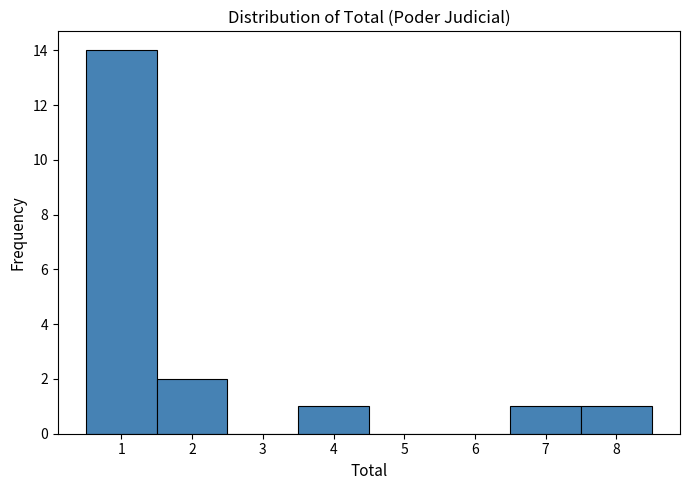

Reading left to right, transcribe this chart: for each bar, give the range it covers on the x-axis and its height. The values are not printed on the chart, so give them approximately, as read against the axis.

0.5 to 1.5: 14
1.5 to 2.5: 2
2.5 to 3.5: 0
3.5 to 4.5: 1
4.5 to 5.5: 0
5.5 to 6.5: 0
6.5 to 7.5: 1
7.5 to 8.5: 1